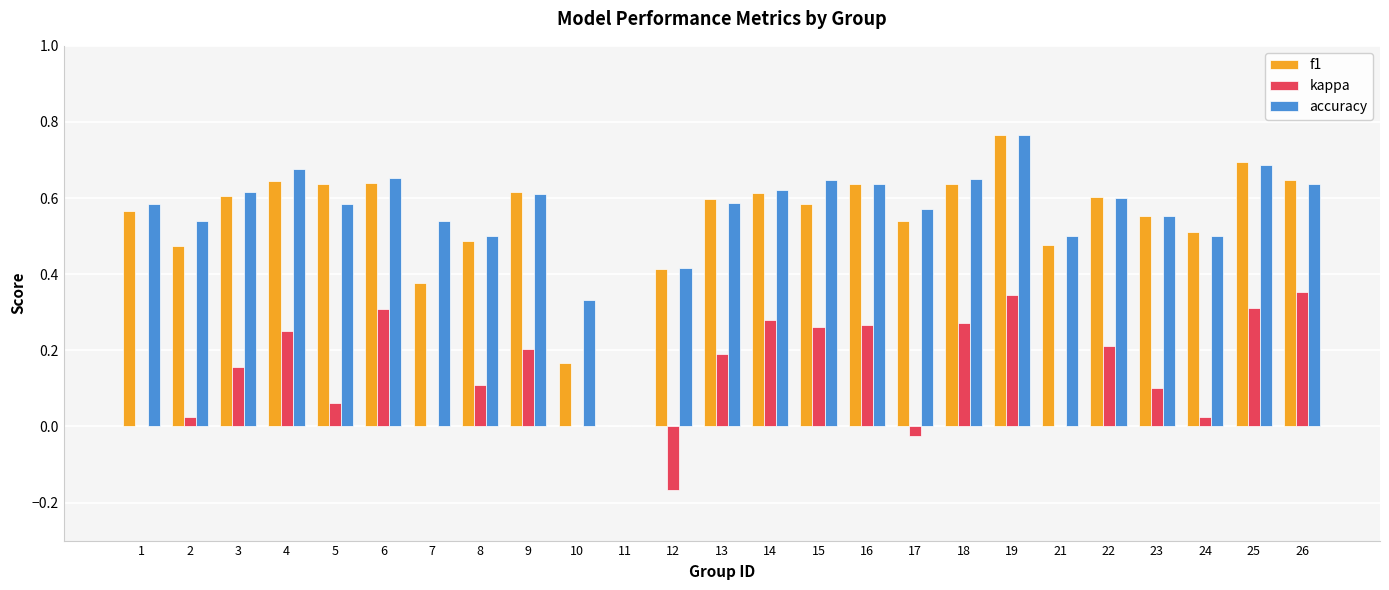

Which category has the highest value in the f1 series?

19